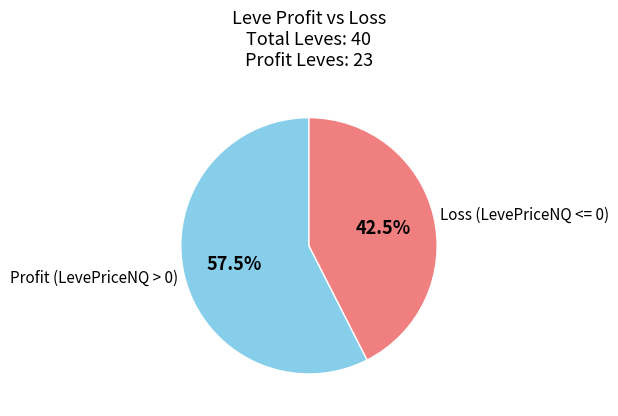

Rank the categories by value from highest to lowest.

Profit (LevePriceNQ > 0), Loss (LevePriceNQ <= 0)